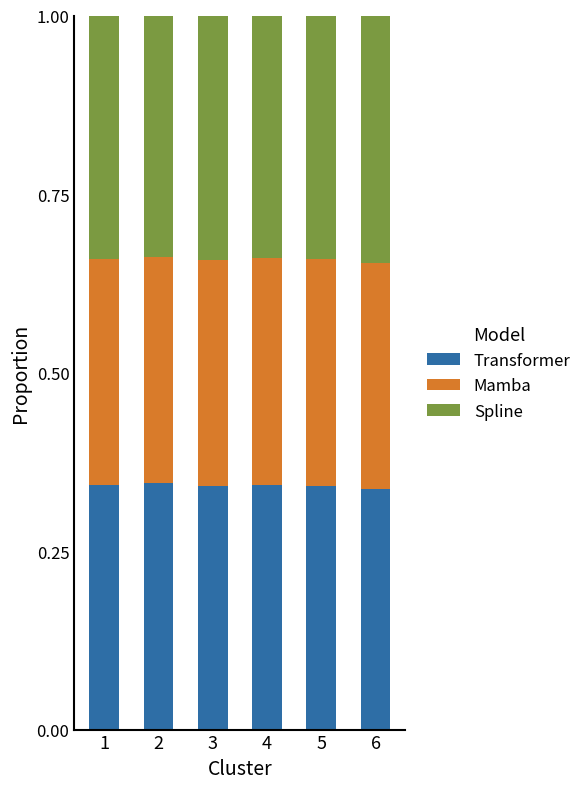

What is the sum of all Transformer values?

2.0